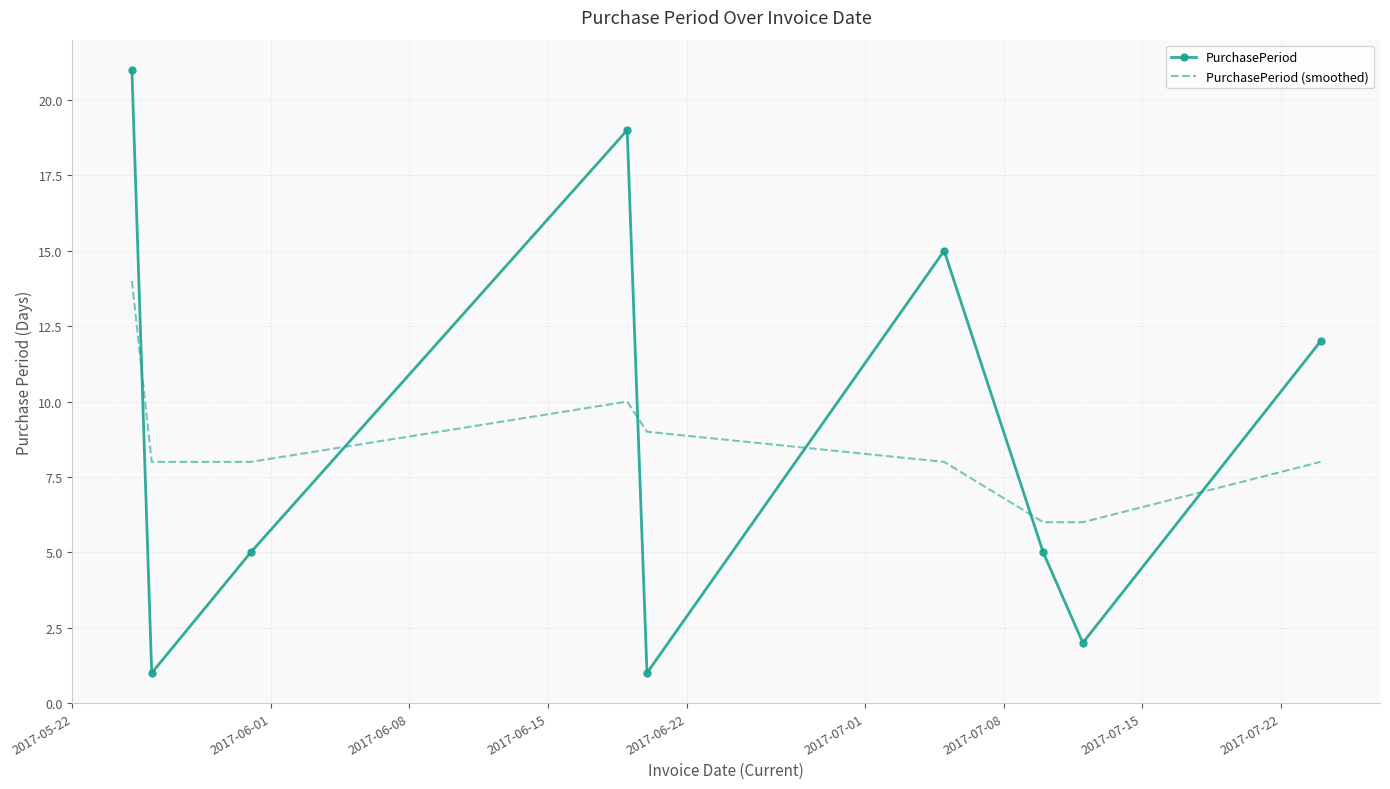

What is the difference between the maximum and minimum values in the PurchasePeriod series?

20